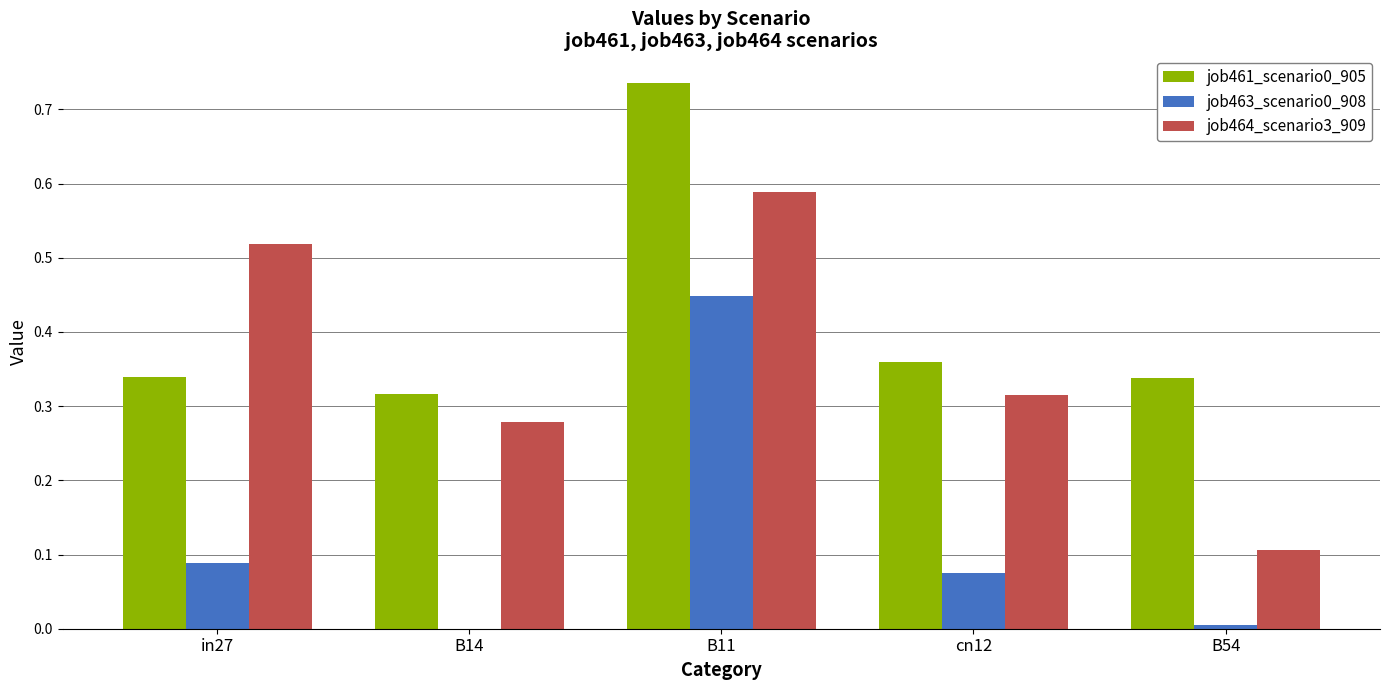

Which series changed the most between in27 and cn12?

job464_scenario3_909